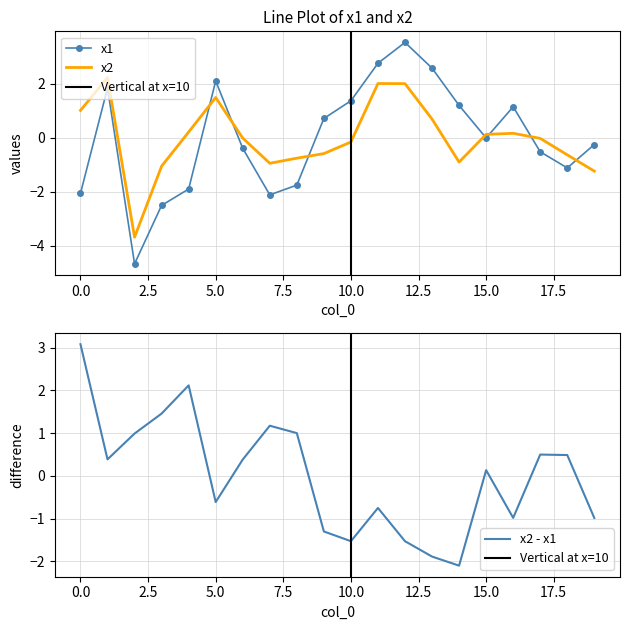

How many categories are shown in the chart?

20